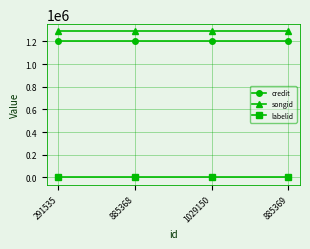

True or false: credit and songid intersect in this chart.

False